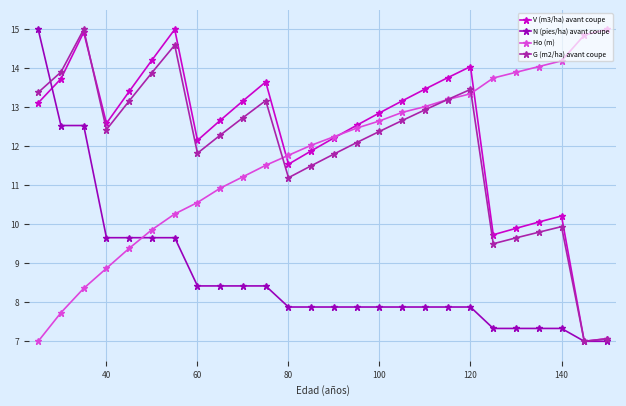

True or false: G (m2/ha) avant coupe has more than 2 interior local peaks.

True